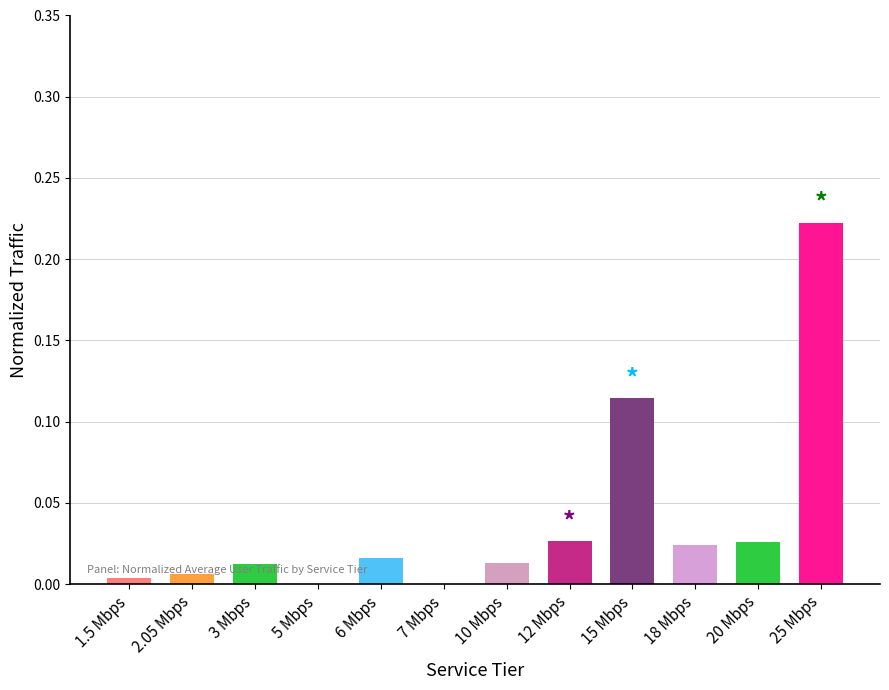

True or false: the data shows 0.1 at 7 Mbps.

False